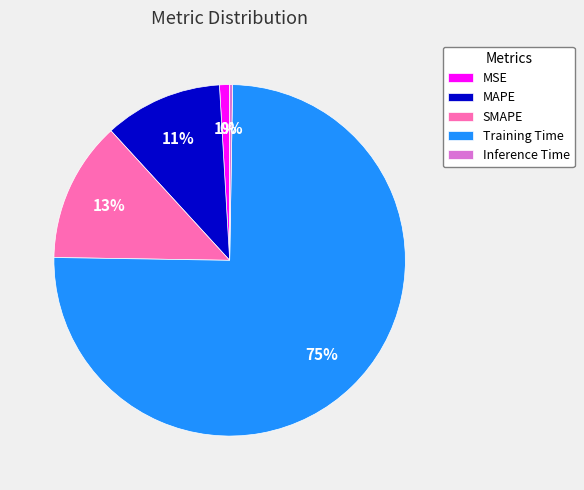

Which category accounts for the majority?

Training Time